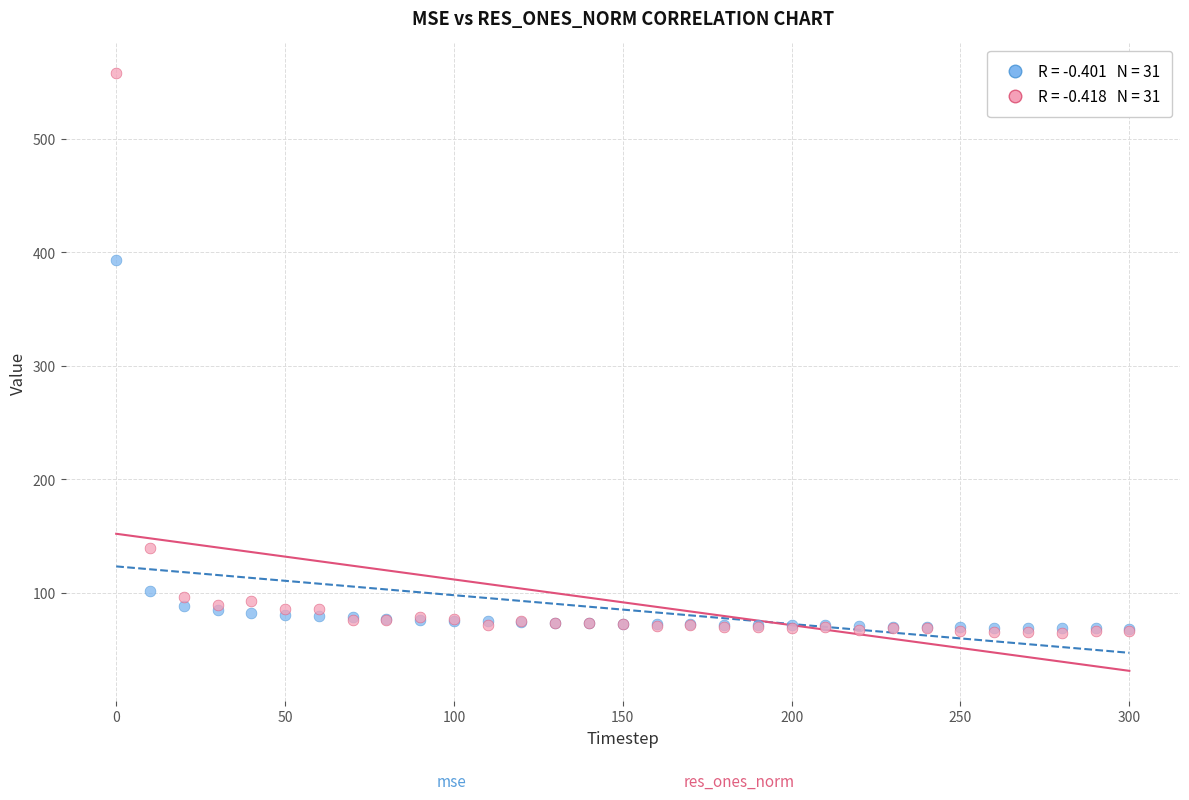

Across all series, what Y value is closest to 311?

393.0